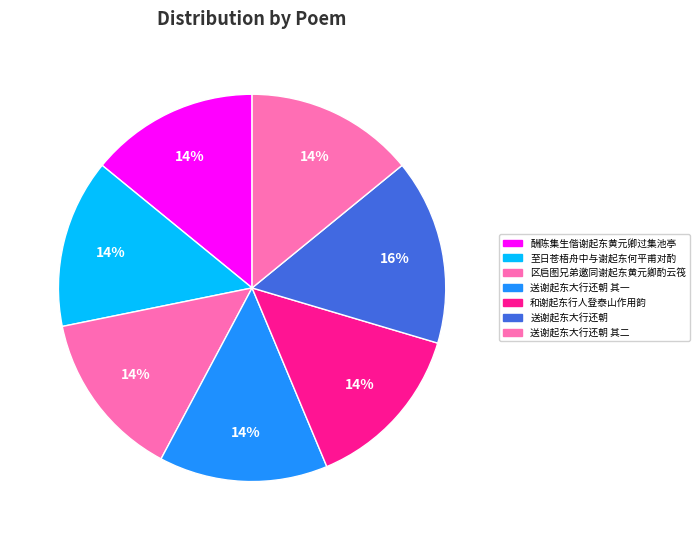

Does 送谢起东大行还朝 represent more than half of the total?

No